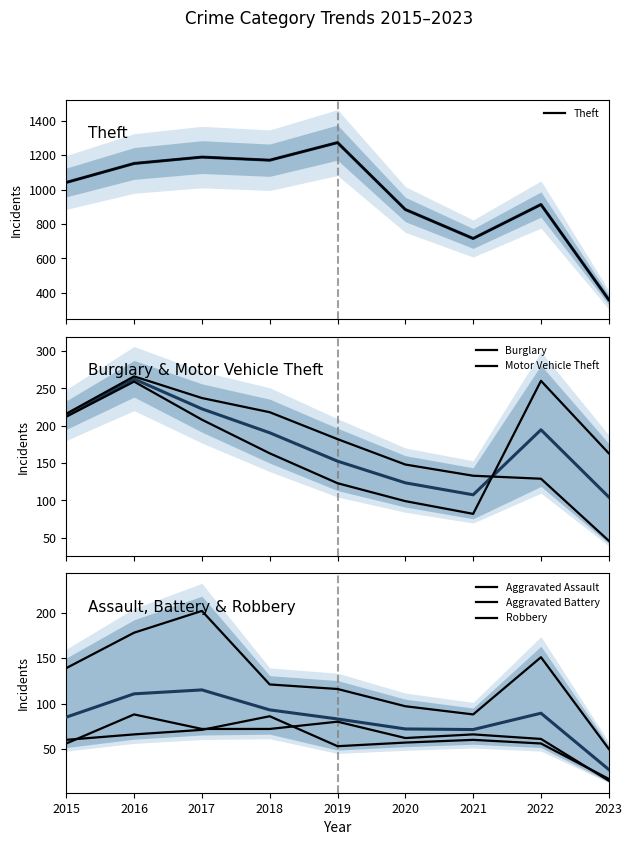

Is the value of Burglary at 2020 greater than the value of Aggravated Assault at 2019?

Yes